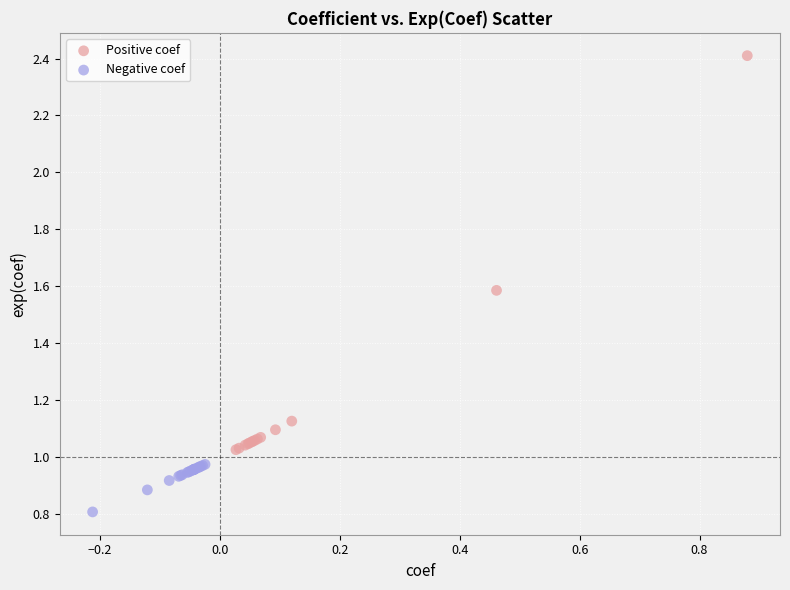

What are all the series names shown in the legend?

Positive coef, Negative coef